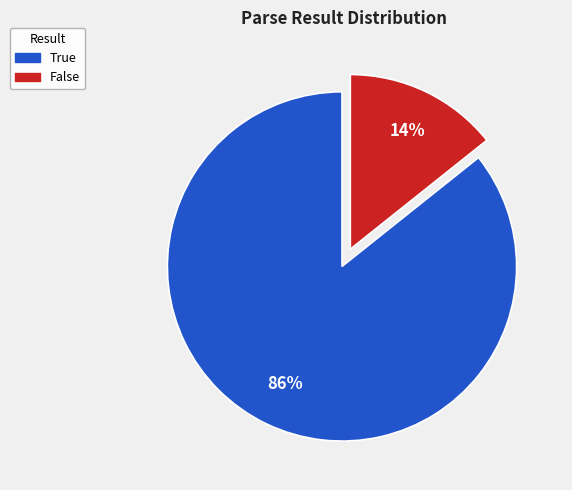

Is the sum of True and False greater than half?

Yes